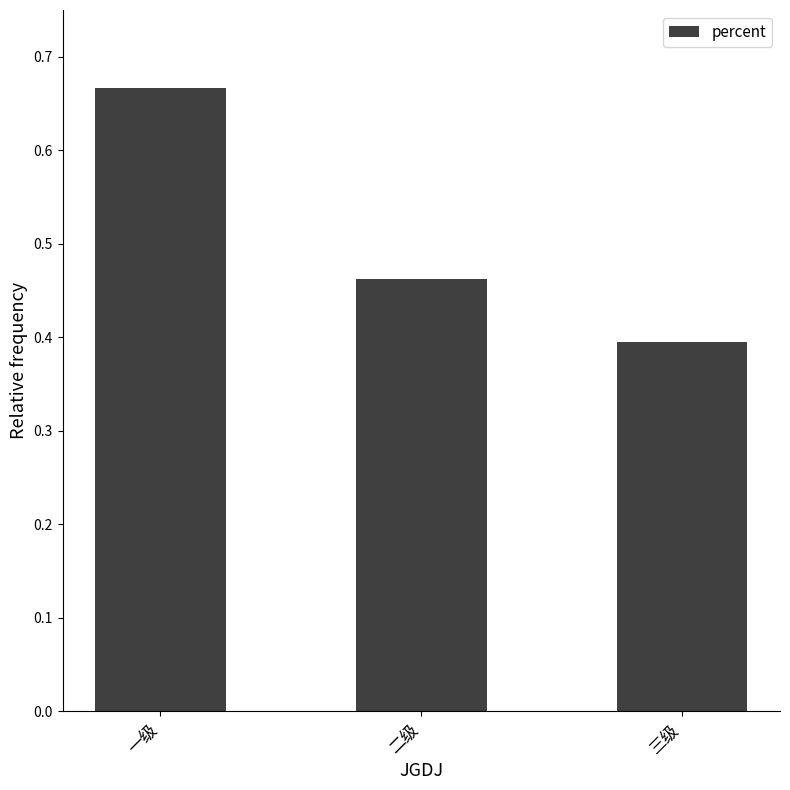

At which label is the value closest to 0?

三级